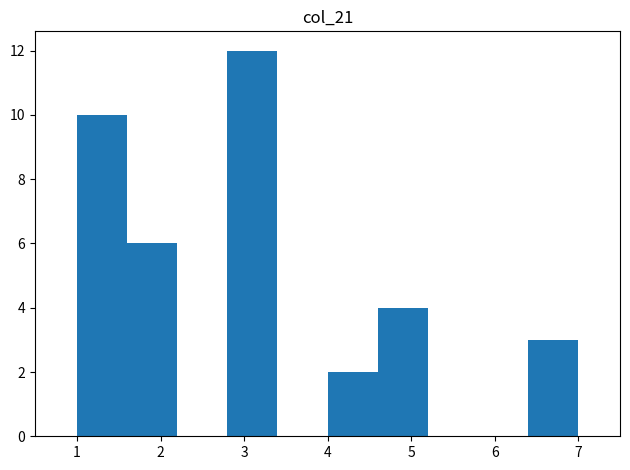

Over which range of the x-axis is the bar tallest?

2.8 to 3.4